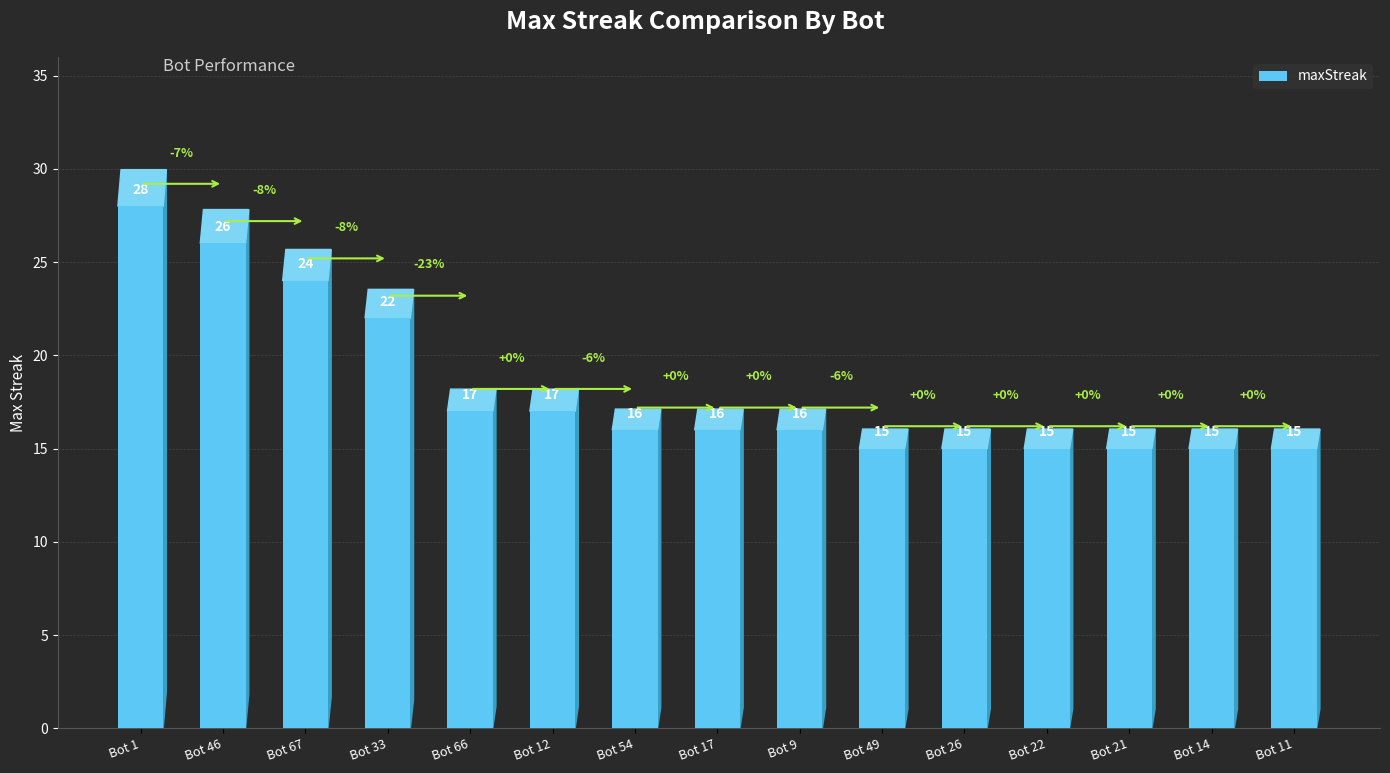

Where is the data nearest to the value 21?

Bot 33